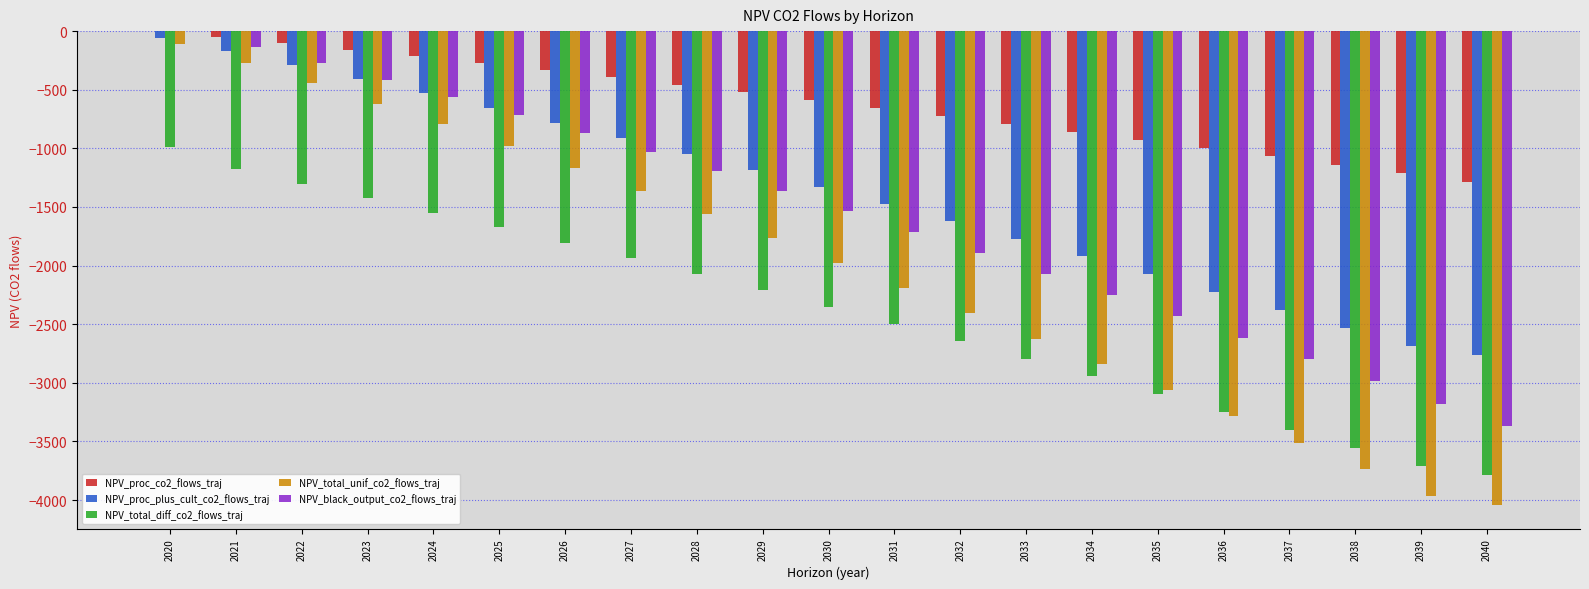

What are all the series names shown in the legend?

NPV_proc_co2_flows_traj, NPV_proc_plus_cult_co2_flows_traj, NPV_total_diff_co2_flows_traj, NPV_total_unif_co2_flows_traj, NPV_black_output_co2_flows_traj